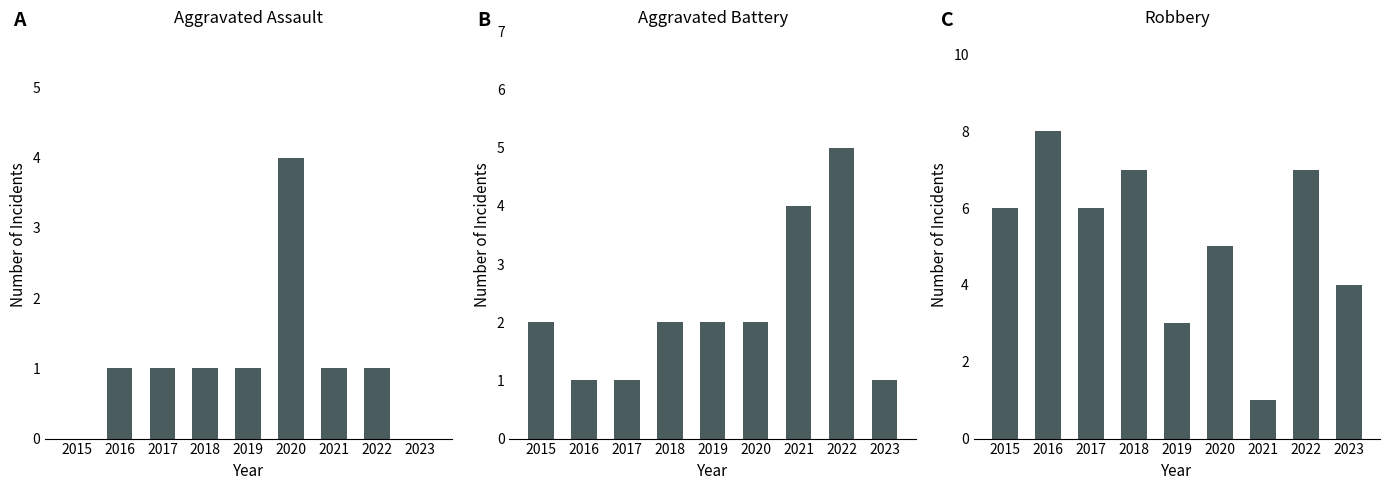

What are all the series names shown in the legend?

Aggravated Assault, Aggravated Battery, Robbery